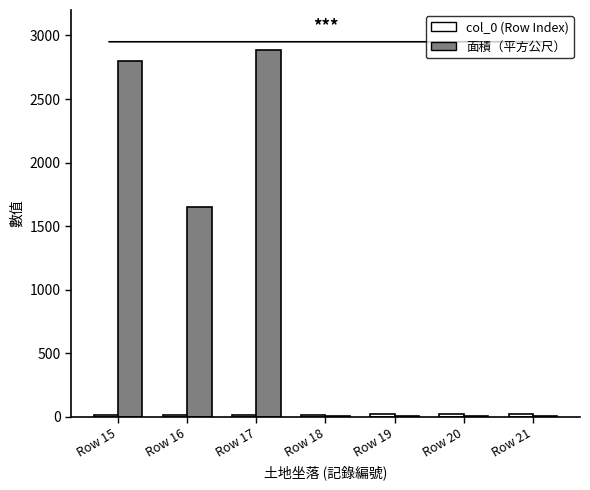

At which label is 面積（平方公尺） closest to 1445?

Row 16